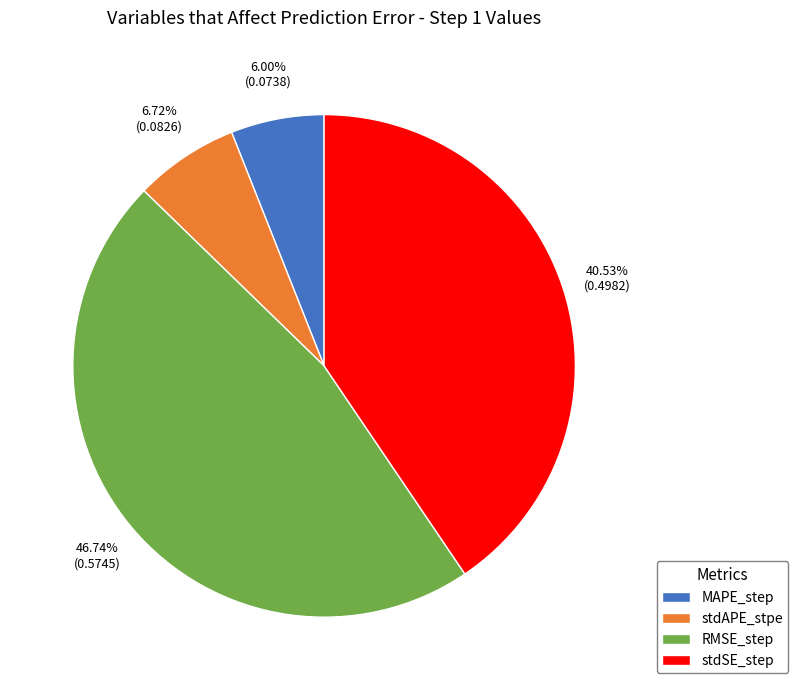

The MAPE_step slice represents 6% of the pie. True or false?

True